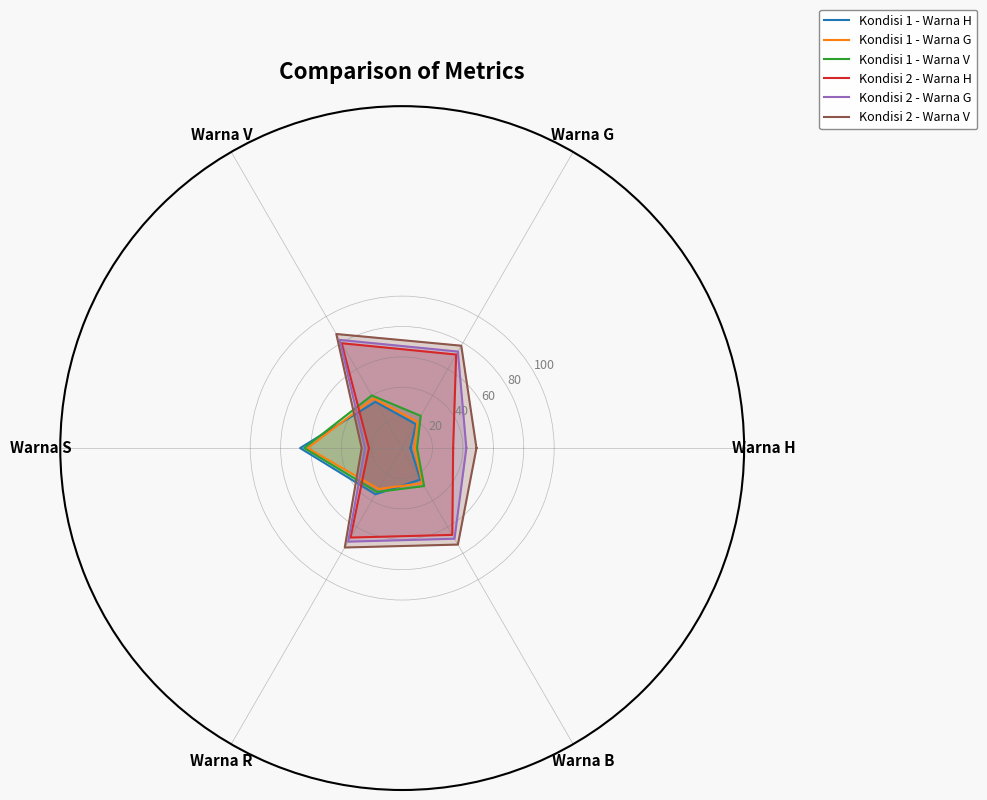

The value of Kondisi 2 - Warna G at Warna H is 60.2. True or false?

False